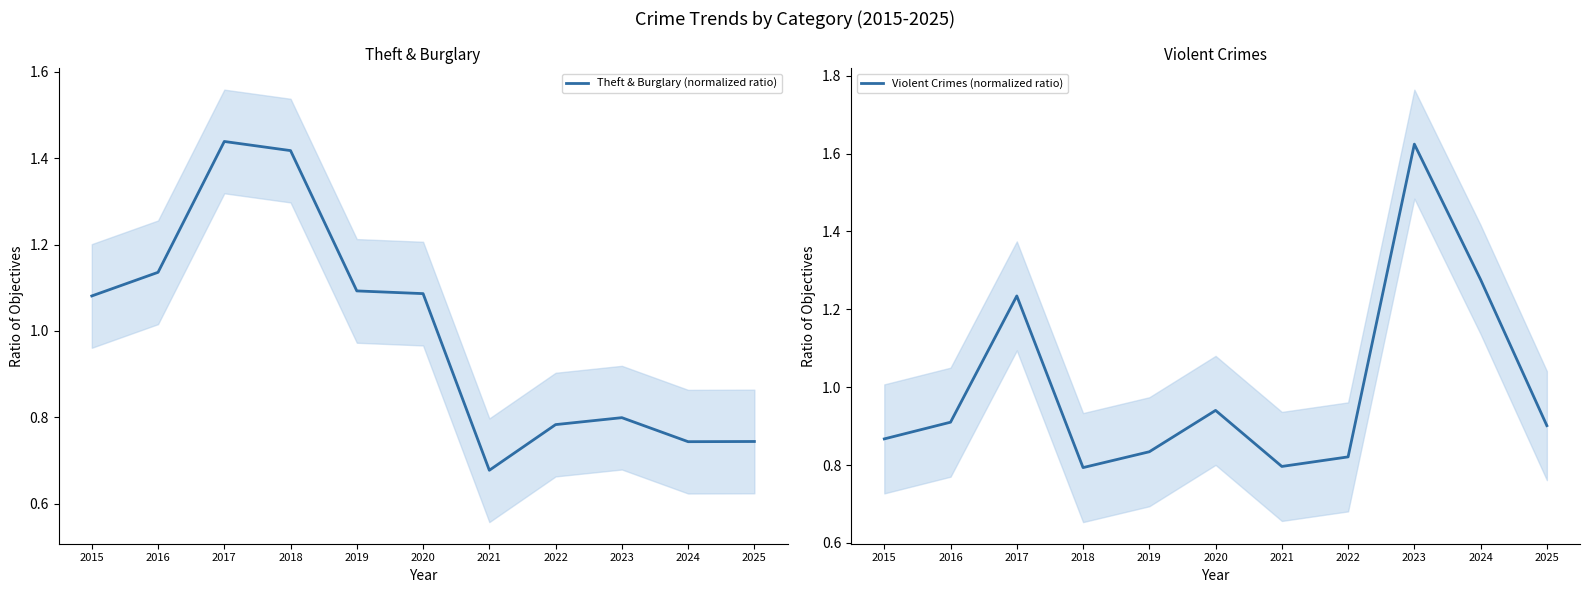

Is it true that Theft & Burglary (normalized ratio) equals 1.1 at 2016?

True